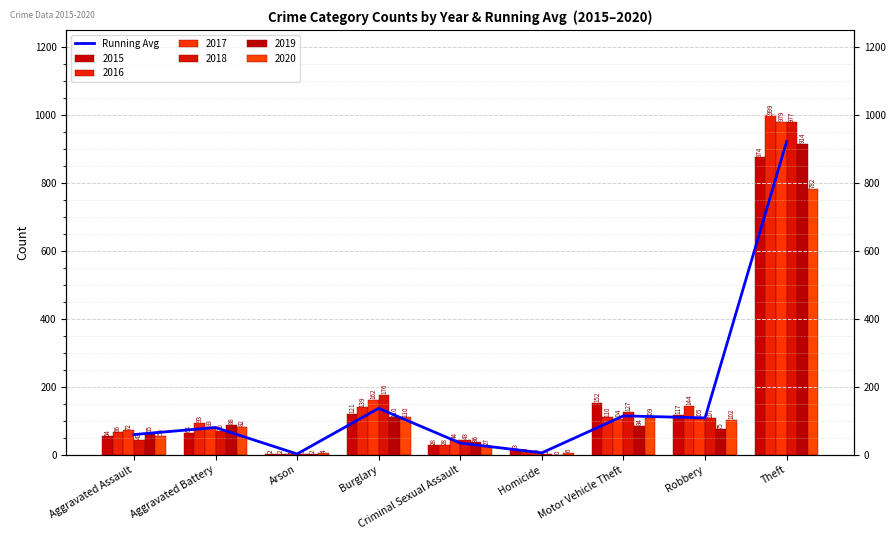

At which label is the value closest to 461?

Burglary